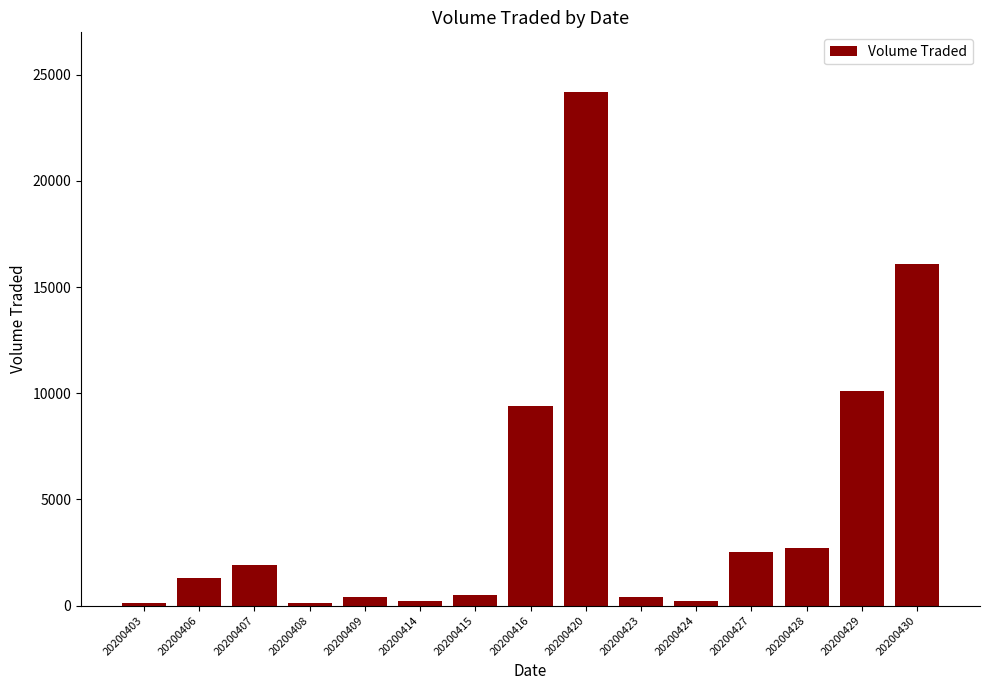

Which has a higher value, 20200420 or 20200407?

20200420